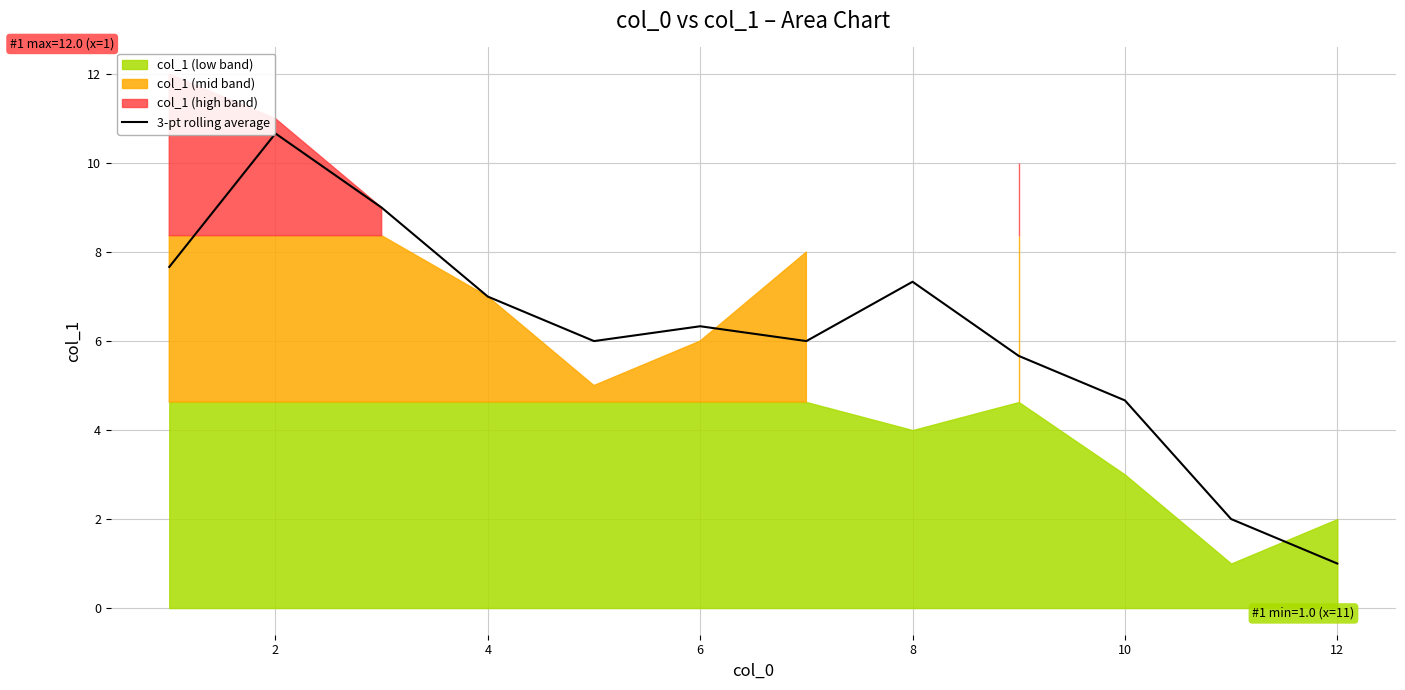

What is the minimum value for 3-pt rolling average?

1.0